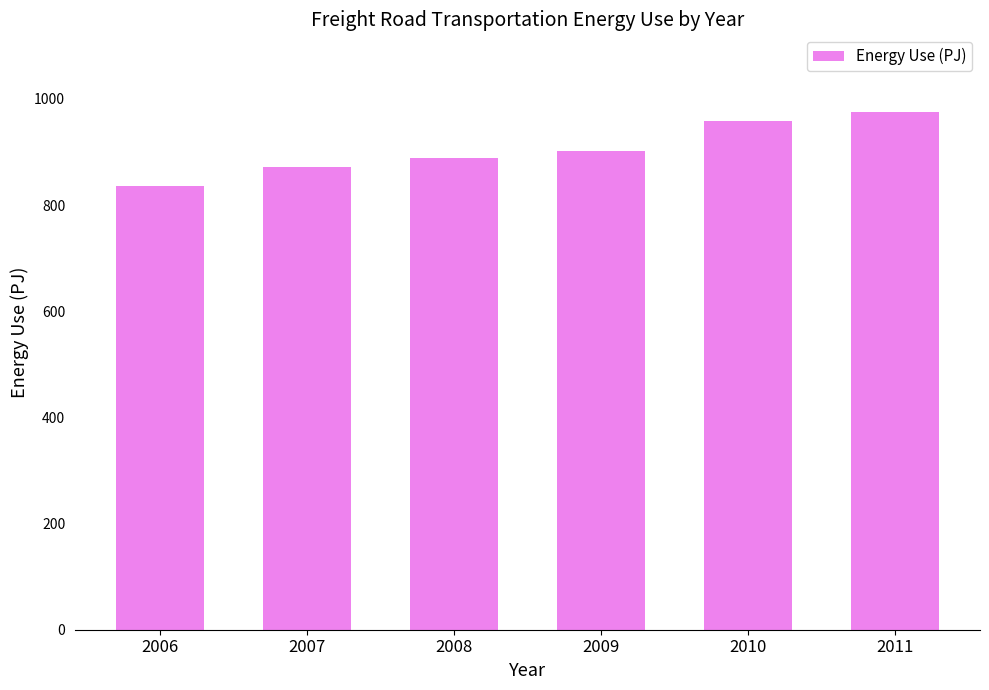

At which category does the chart reach its minimum across all series?

2006